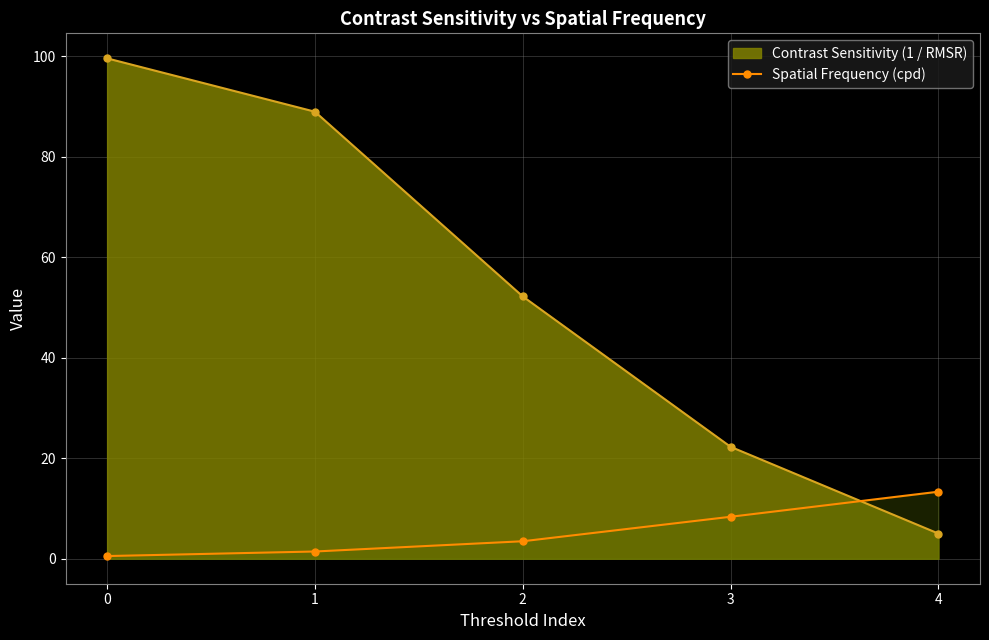

What is the minimum value shown in the chart?

0.5